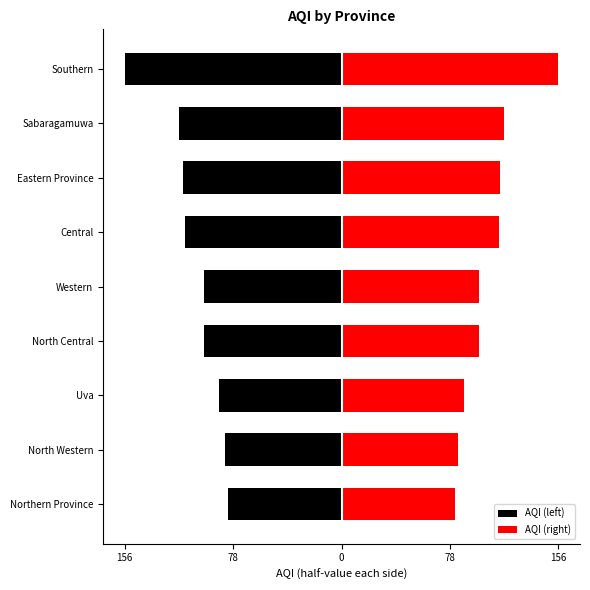

Is it true that AQI (left) equals -11.6 at North Western?

False